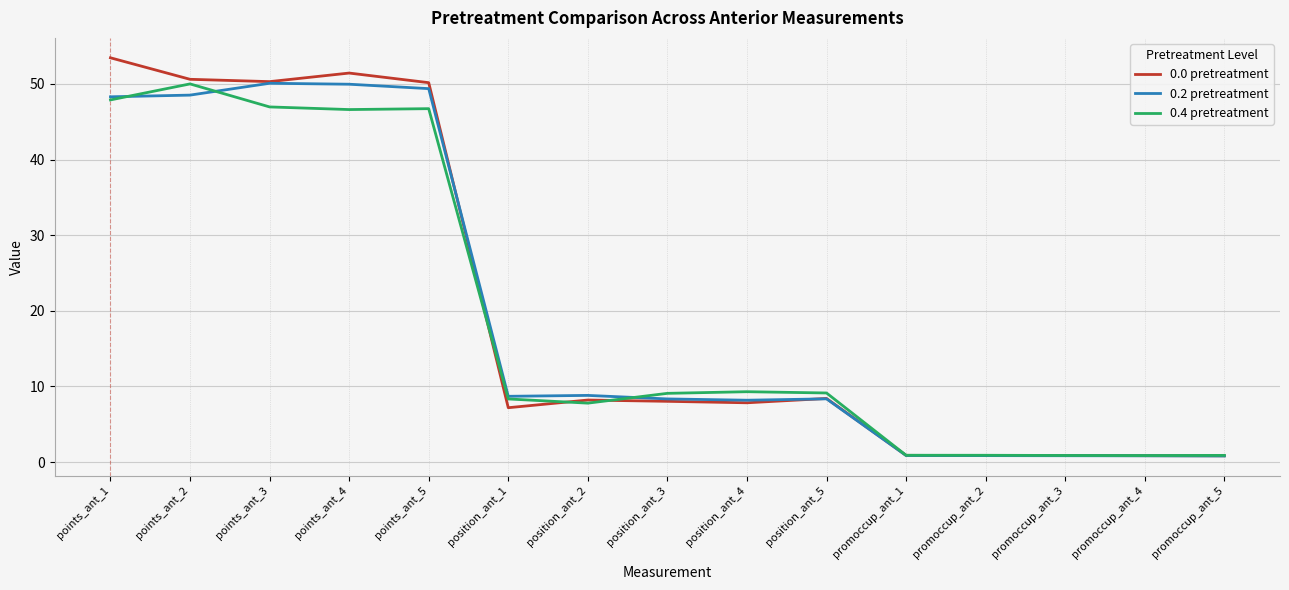

True or false: 0.4 pretreatment has a value of 0.9 at promoccup_ant_2.

True